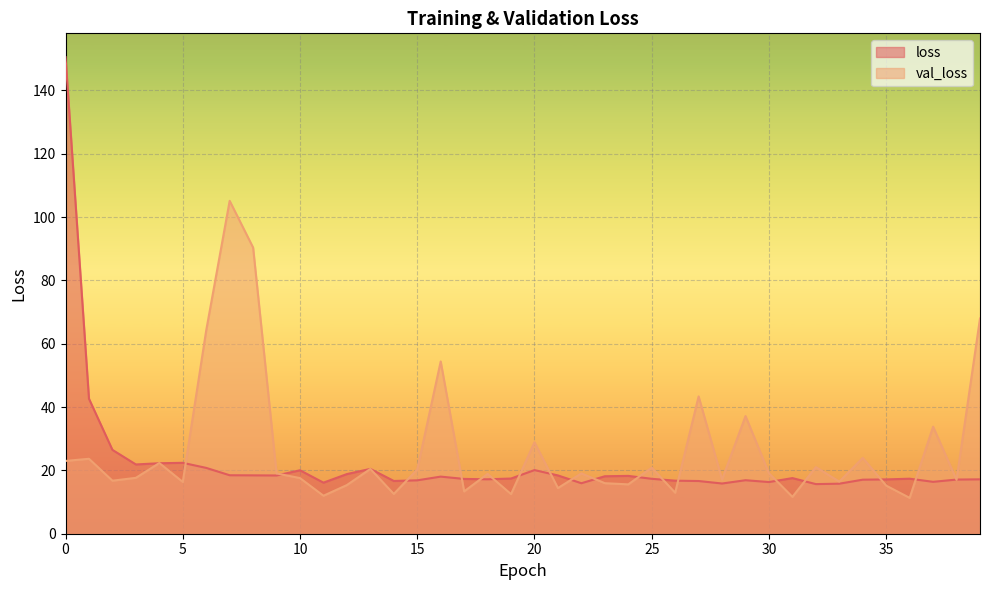

What is the minimum value shown in the chart?

11.3